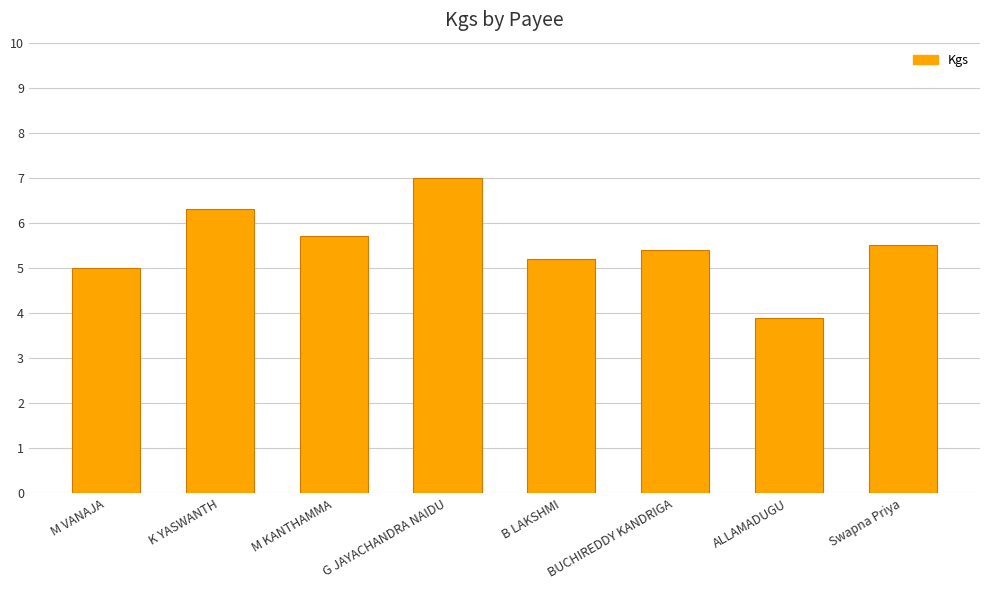

Count the number of categories in the chart.

8